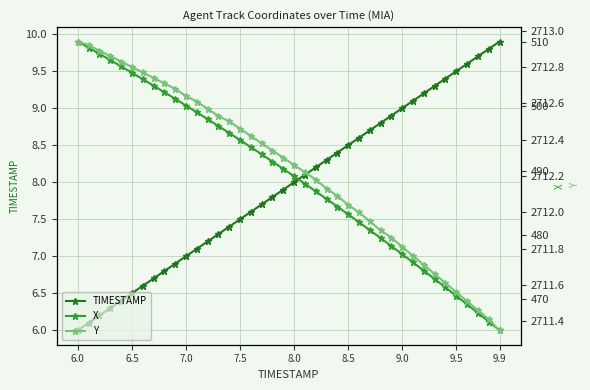

The TIMESTAMP series shows 6.5 at 6.5. True or false?

True